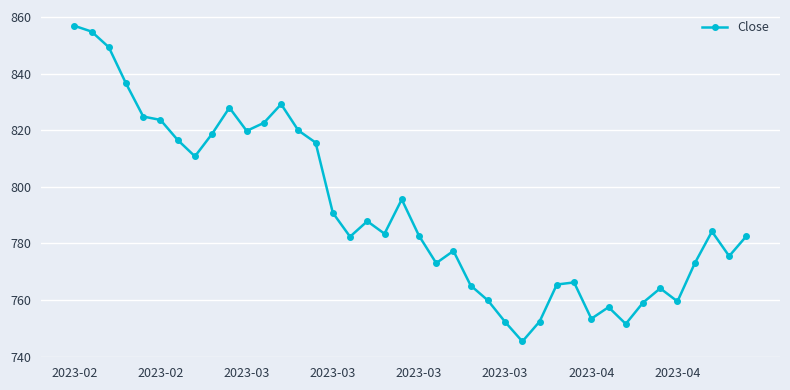

What is the difference between the maximum and minimum values?

111.5